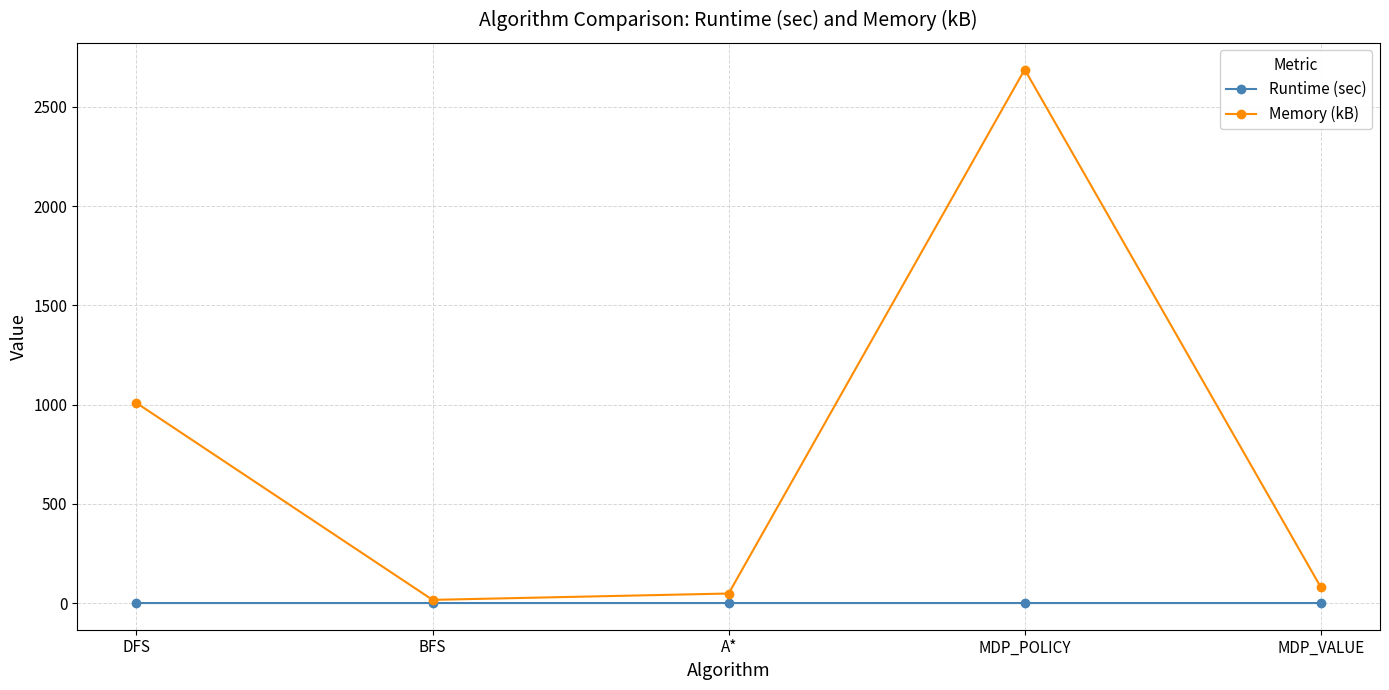

At which category is the sum across all series the highest?

MDP_POLICY